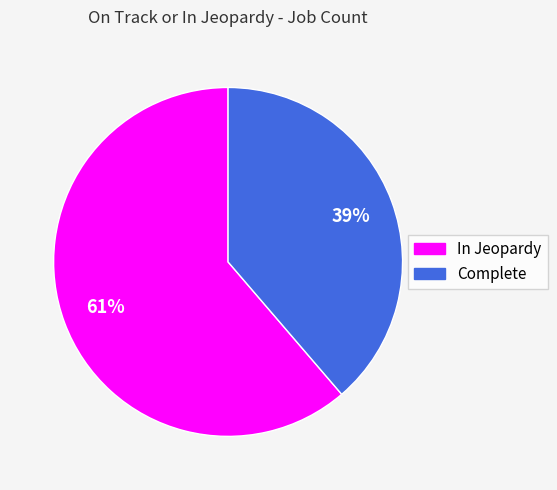

What percentage is the In Jeopardy slice, to the nearest percent?

61%